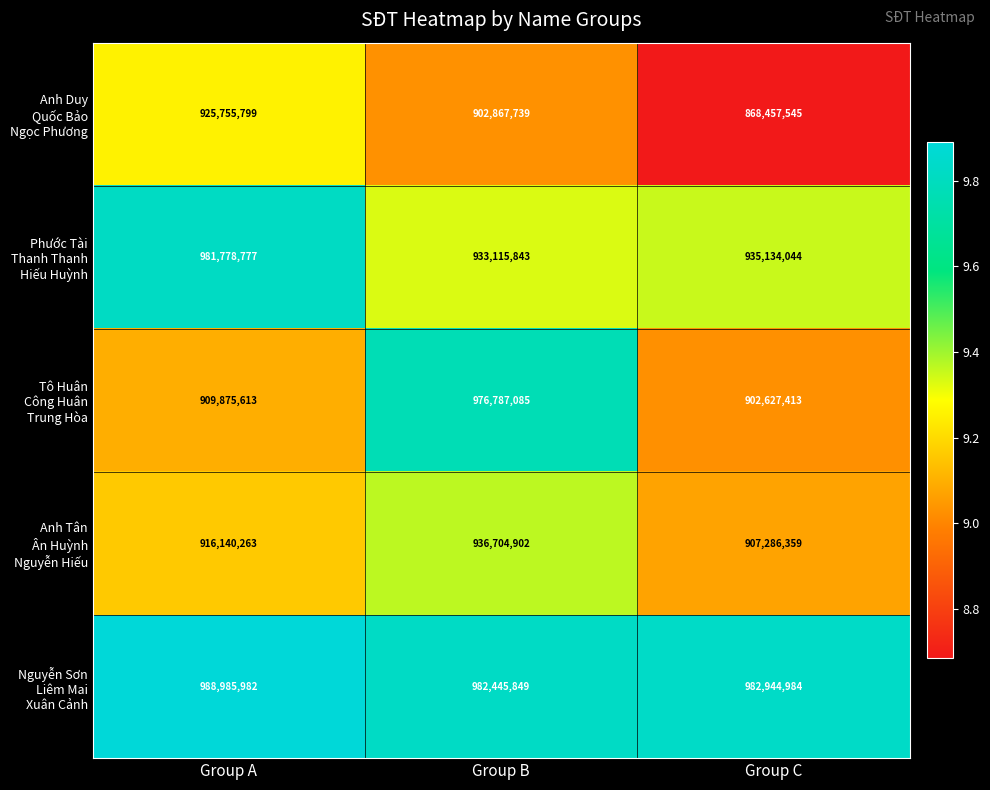

At which category does the chart reach its minimum across all series?

Group C